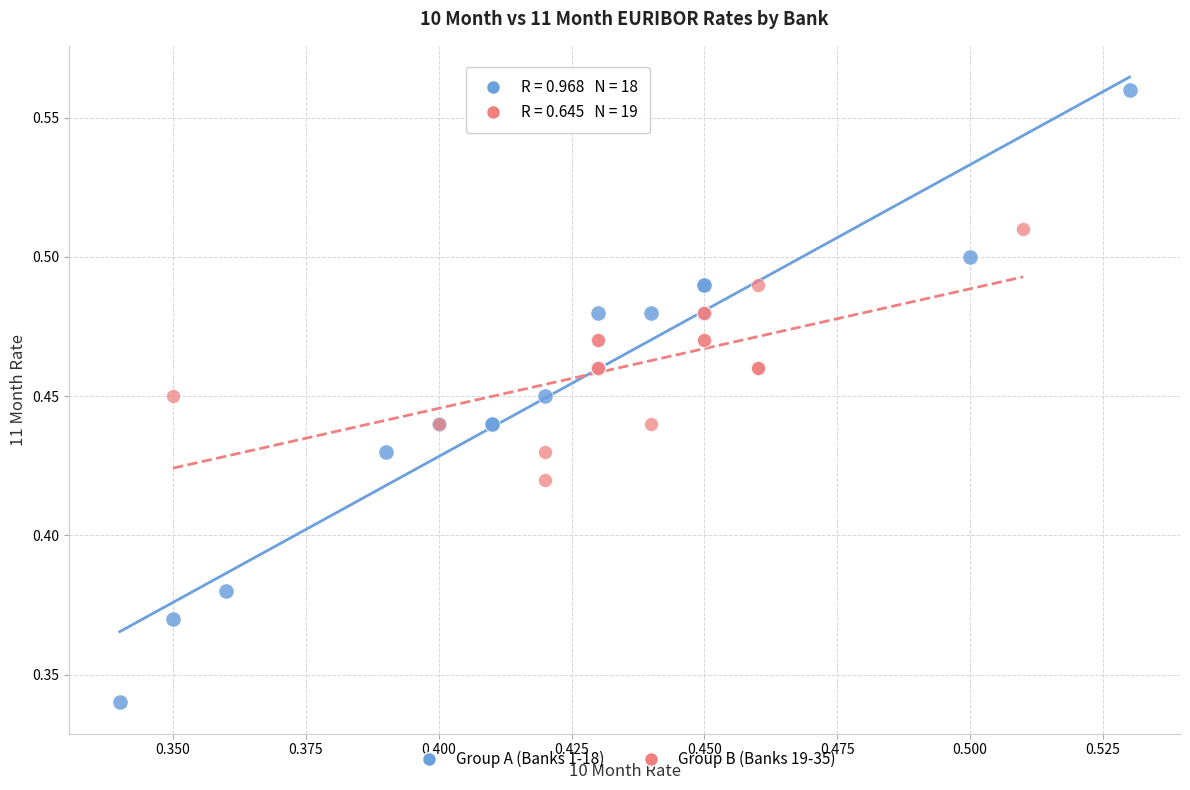

Which series has the widest spread of Y values?

Group A (Banks 1-18)